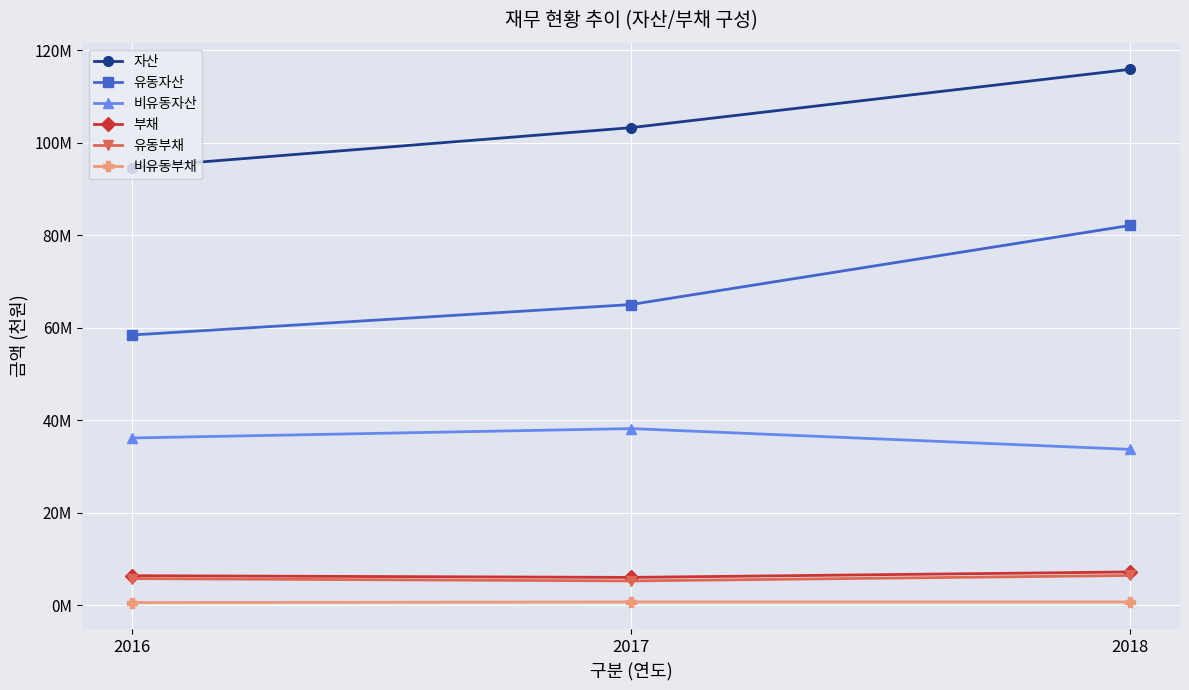

What are all the series names shown in the legend?

자산, 유동자산, 비유동자산, 부채, 유동부채, 비유동부채